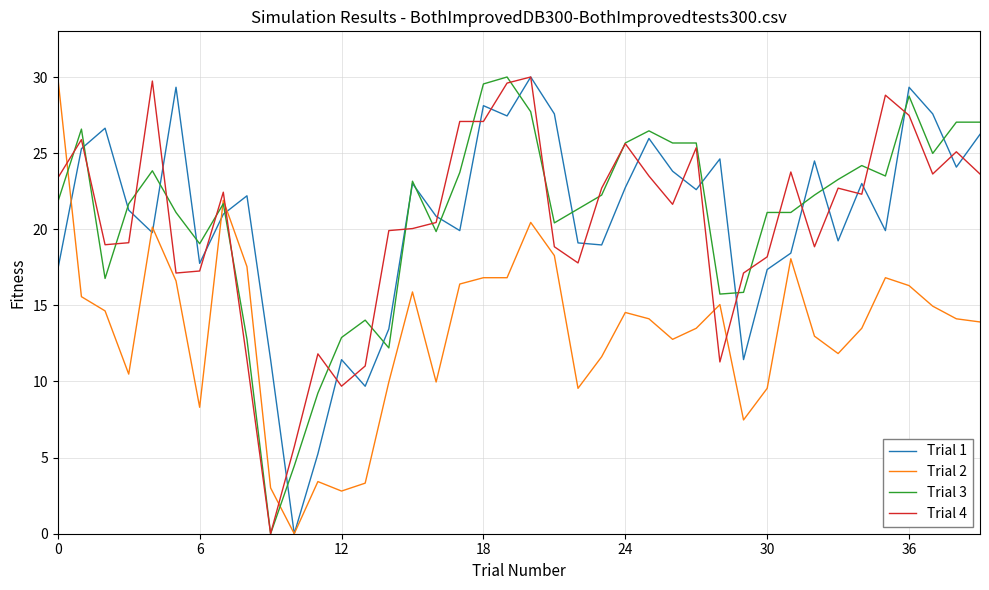

What is the sum of all Trial 3 values?

834.3